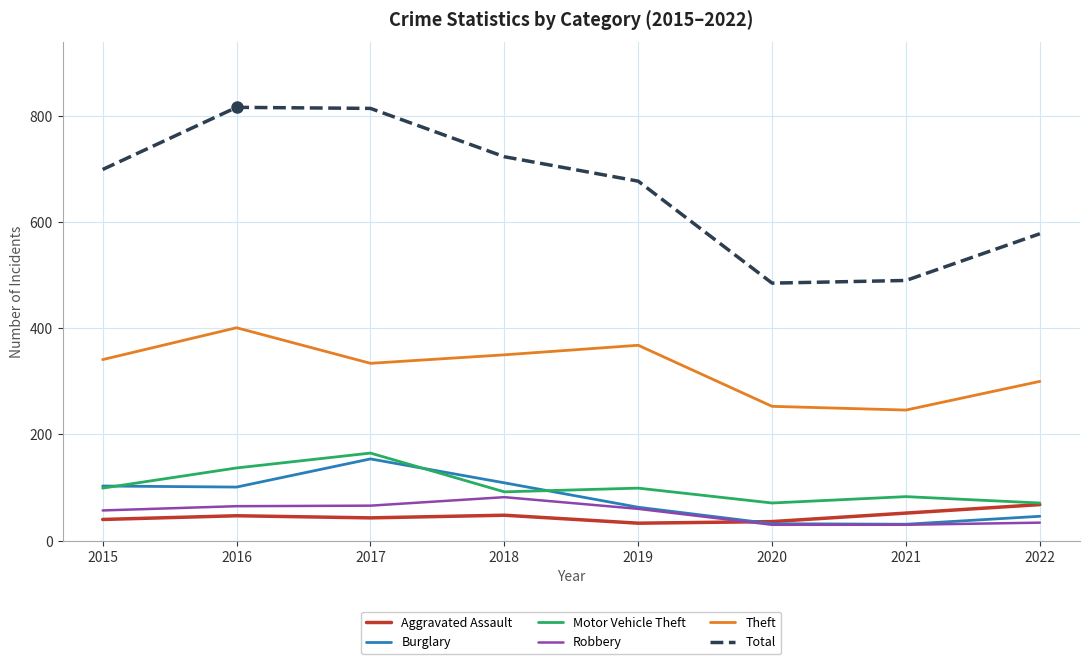

The Motor Vehicle Theft series shows 51 at 2019. True or false?

False